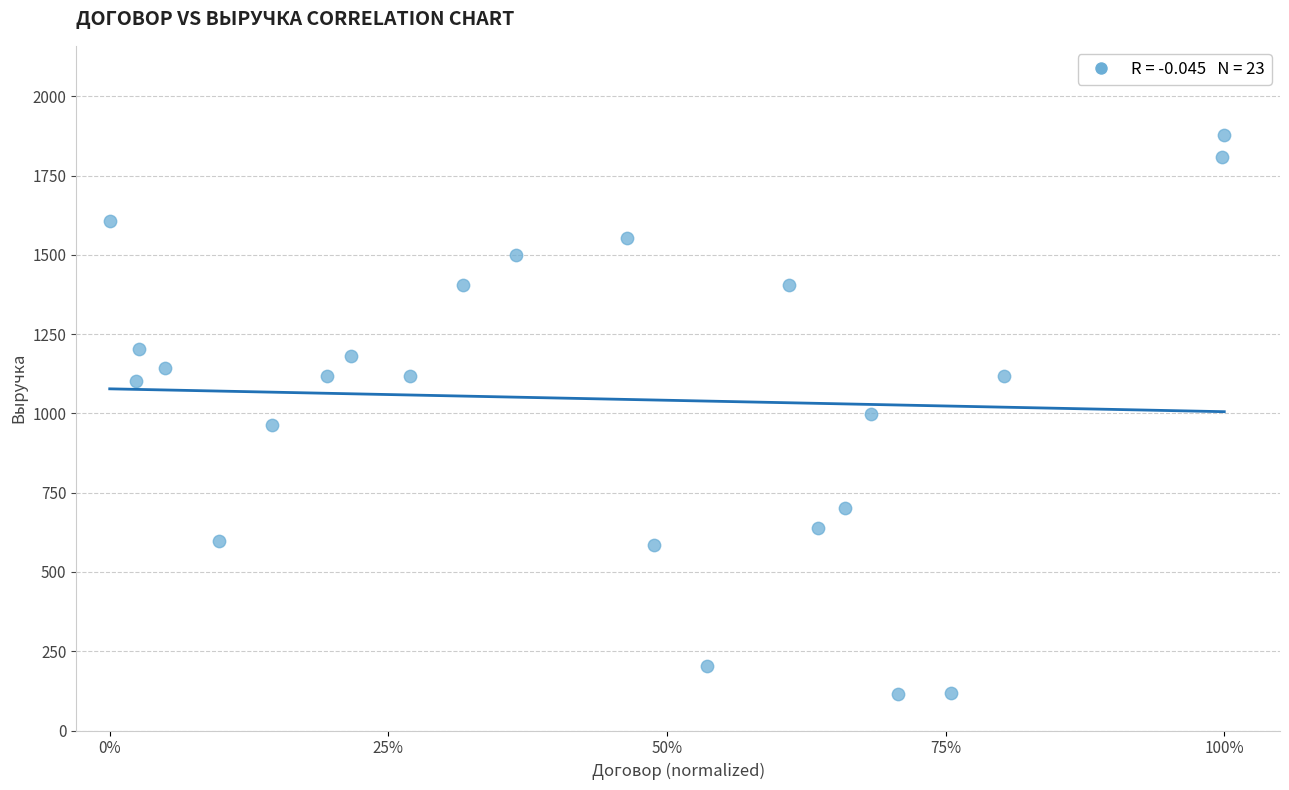

What is the range of Y values (max minus min)?

1762